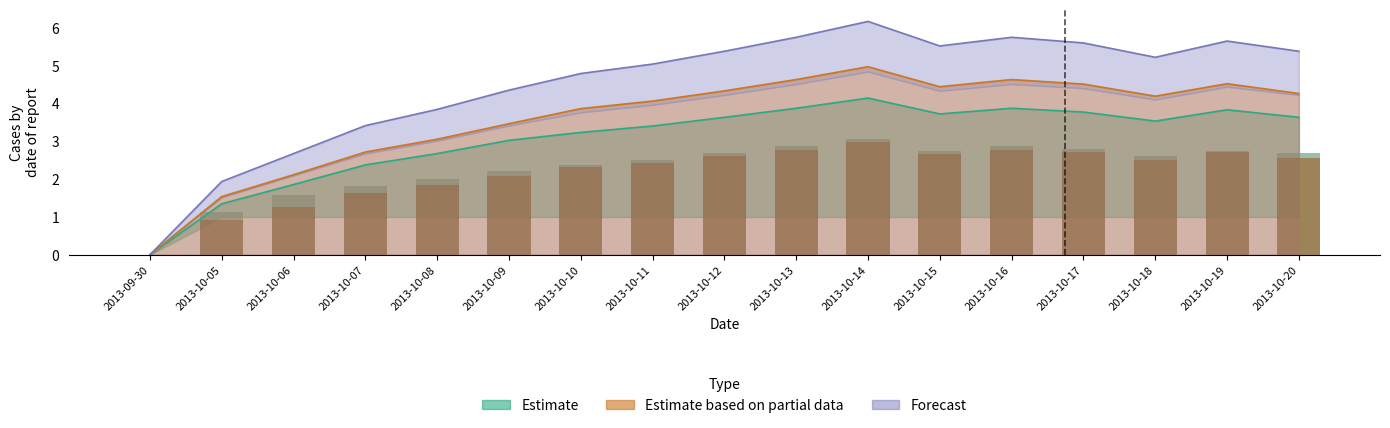

Read the depth_1 value at 2013-10-14.

3.1